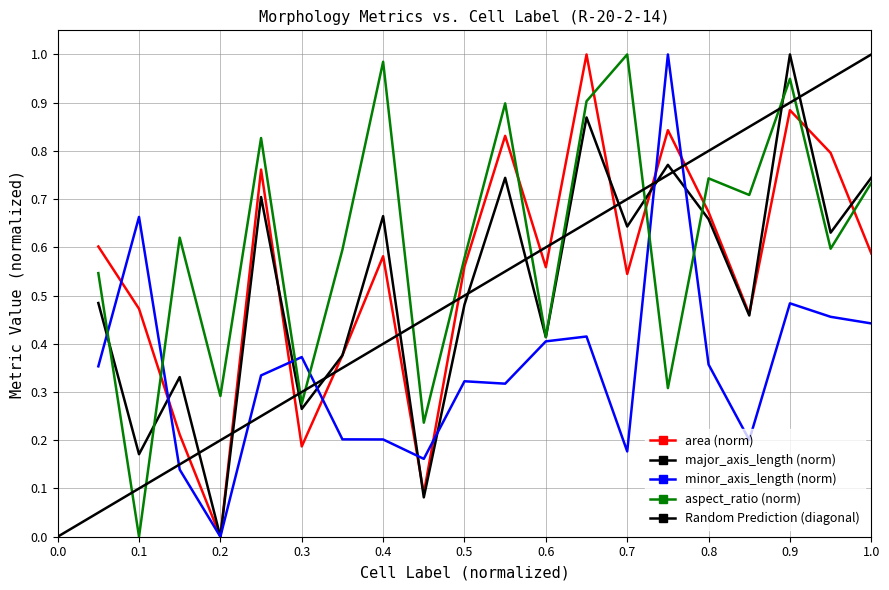

What is the spread (max minus min) of values at 13?

0.6